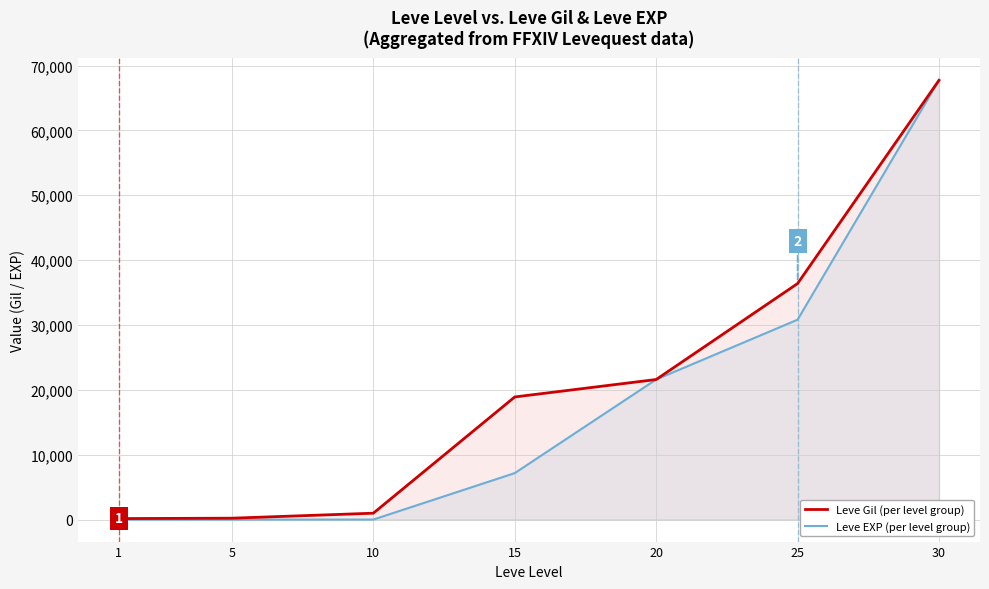

Which series changed the most between 15 and 25?

Leve EXP (per level group)